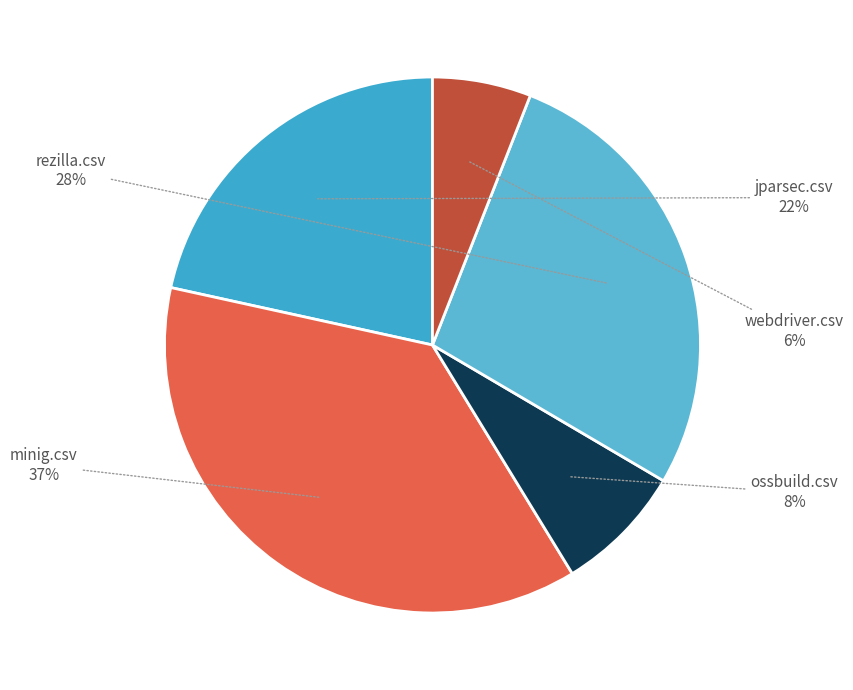

How many slices are in this pie chart?

5